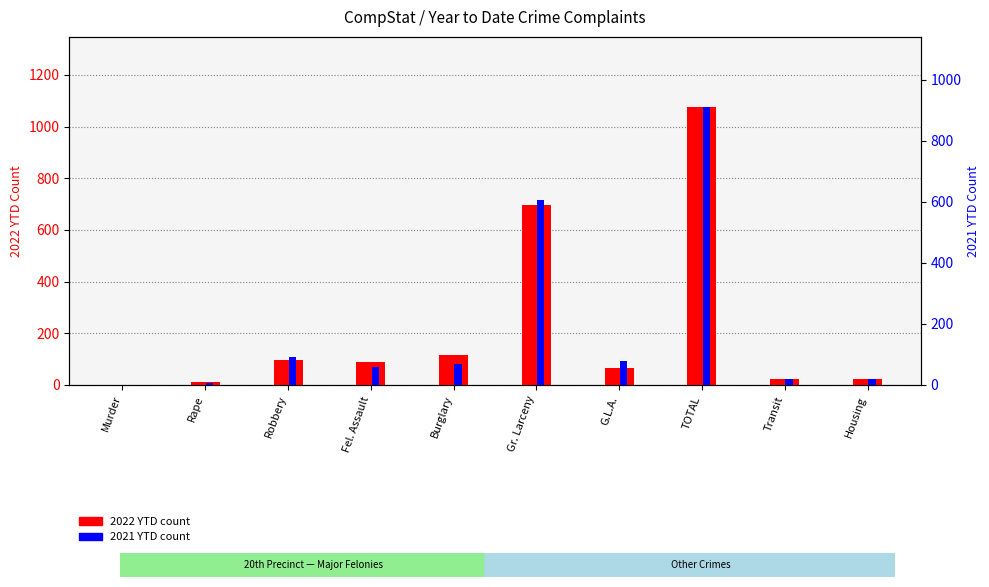

What is the label of the 4th bar from the right?

G.L.A.